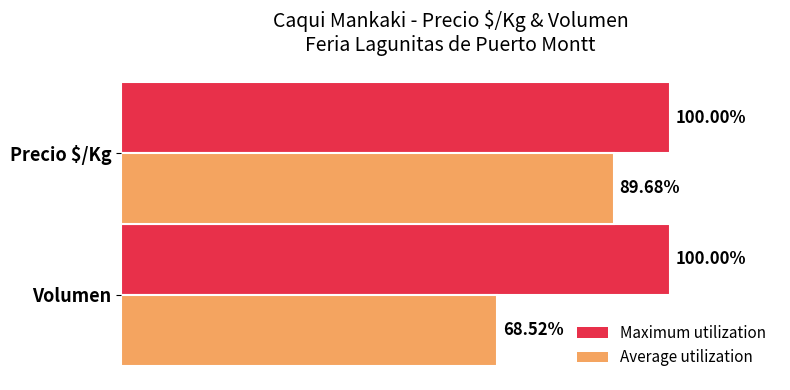

Which series changed the most between Volumen and Precio $/Kg?

Average utilization